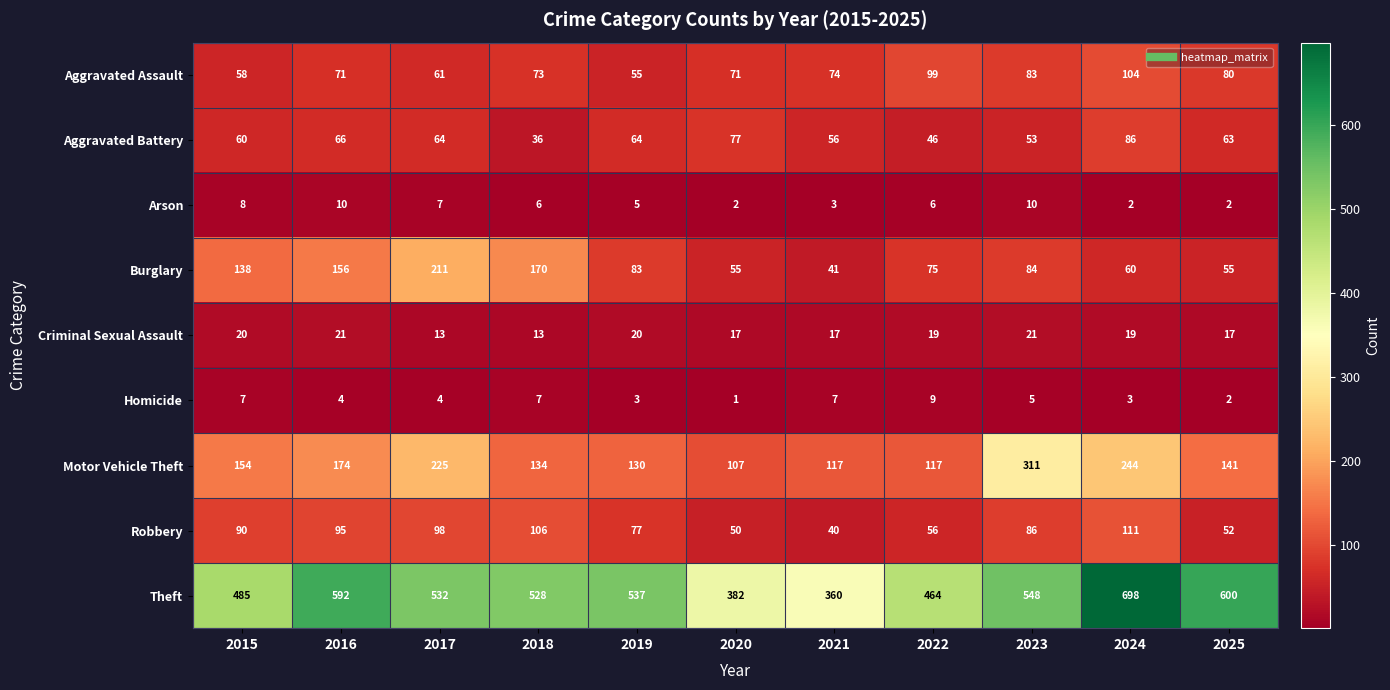

At which label is Robbery closest to 75?

2019